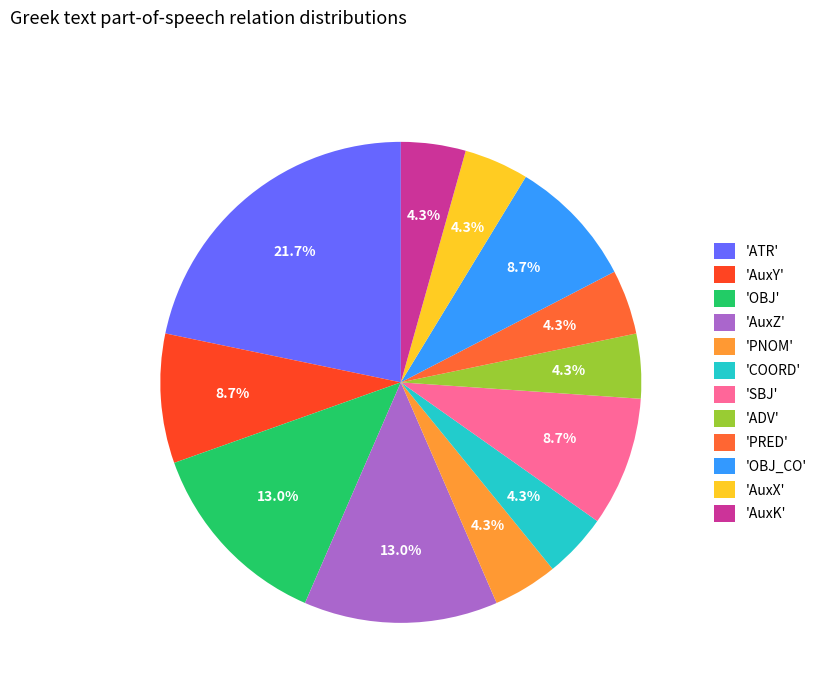

How many segments does this pie chart have?

12